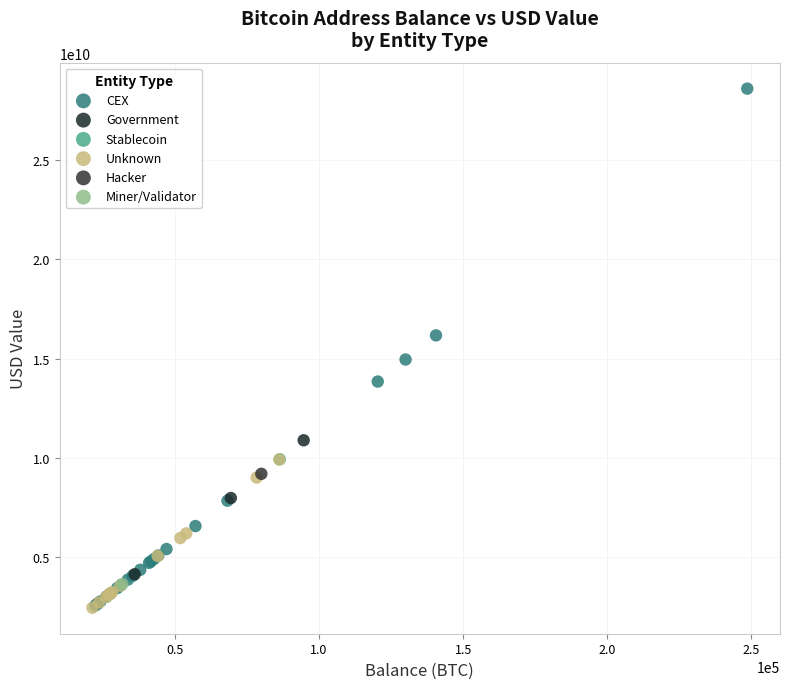

What are all the series names shown in the legend?

CEX, Government, Stablecoin, Unknown, Hacker, Miner/Validator